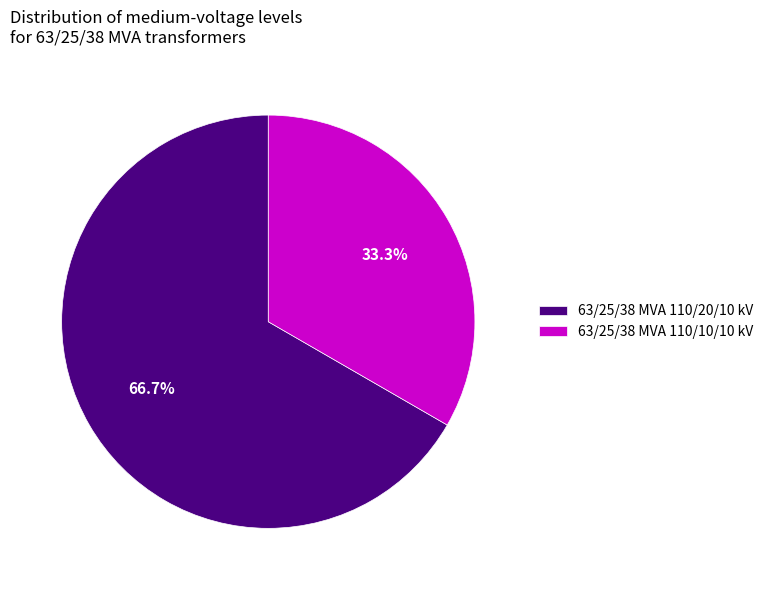

The 63/25/38 MVA 110/20/10 kV slice represents 67% of the pie. True or false?

True